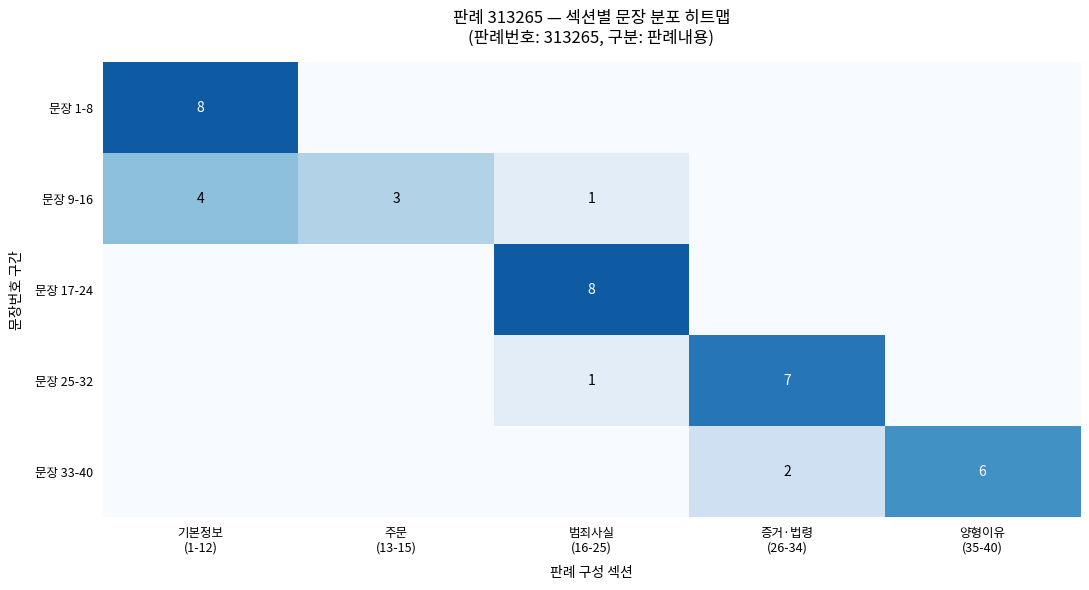

Is the value of 문장 1-8 at 양형이유 (35-40) greater than the value of 문장 17-24 at 범죄사실 (16-25)?

No